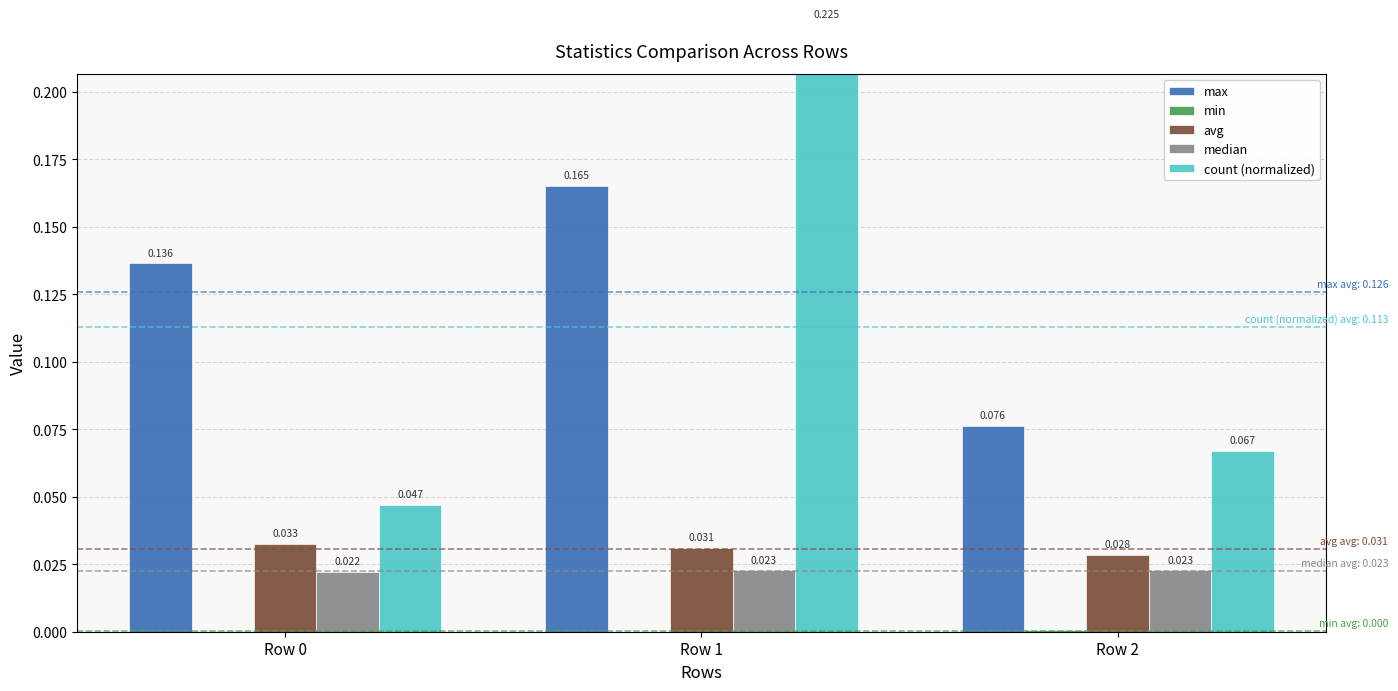

Reading left to right, extract all data points from this chart.

max: 0.1	0.2	0.1
min: 0.0	0.0	0.0
avg: 0.0	0.0	0.0
median: 0.0	0.0	0.0
count (normalized): 0.0	0.2	0.1